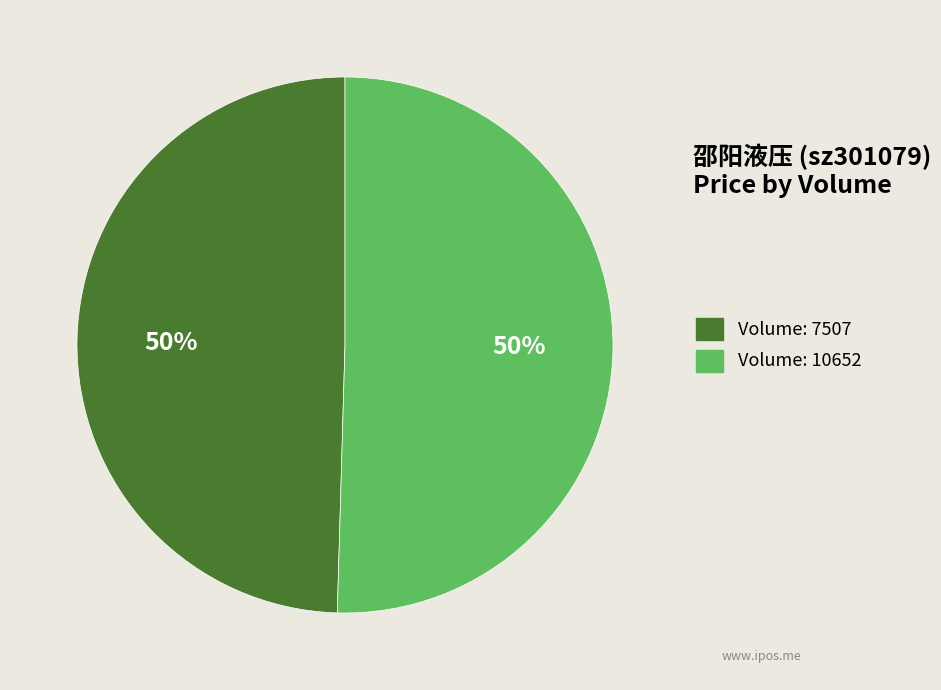

To the nearest percent, what is the average slice percentage?

50%